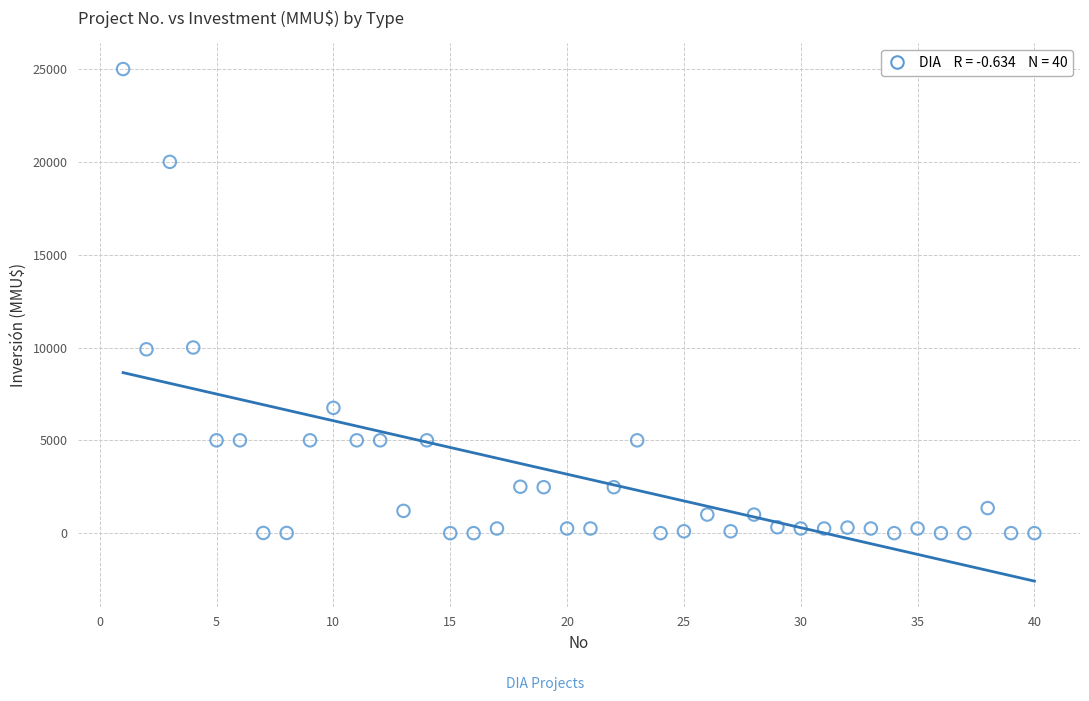

What is the range of Y values (max minus min)?

25000